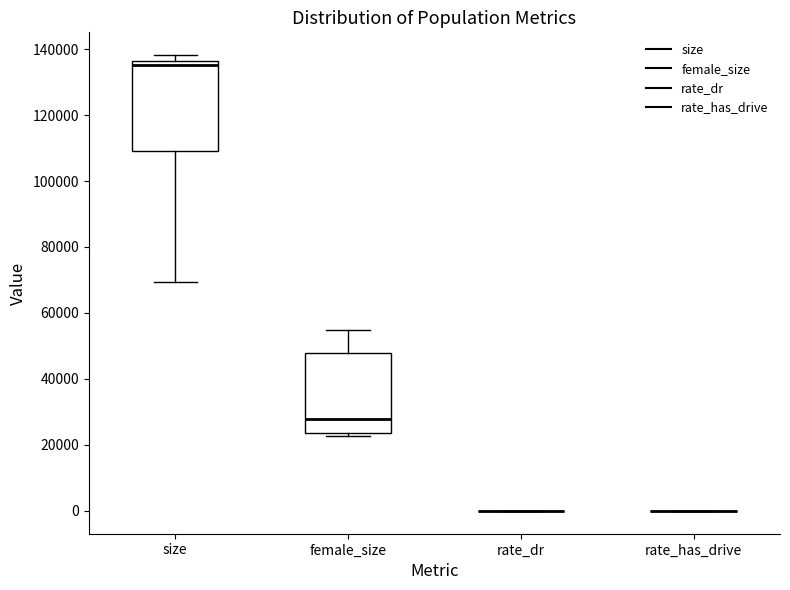

Reading left to right, read every box against the y-axis: the position of its median line, the range the box covers, and the ends of its whiskers. The values are not printed on the chart, so give them approximately, as read against the axis.

size: median 136000 (just below the box's upper edge), box 110000 to 136000, whiskers 70000 to 138000
female_size: median 28000, box 24000 to 48000, whiskers 22000 to 54000
rate_dr: box collapsed to a line at 0, whiskers 0 to 0
rate_has_drive: box collapsed to a line at 0, whiskers 0 to 0